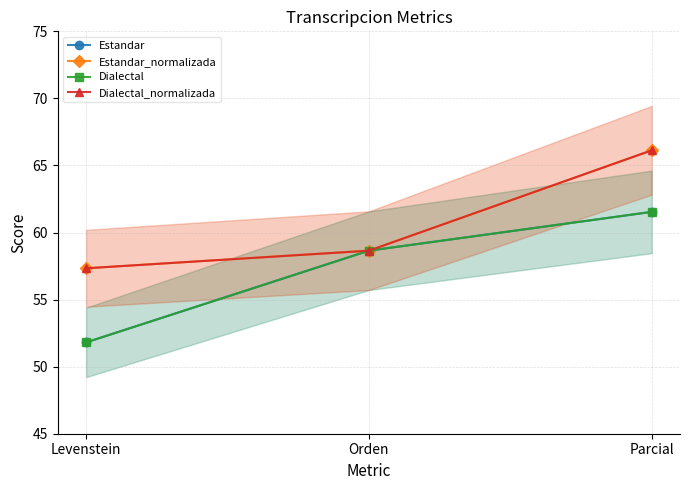

What is the difference between the Estandar values at Parcial and Orden?

2.9